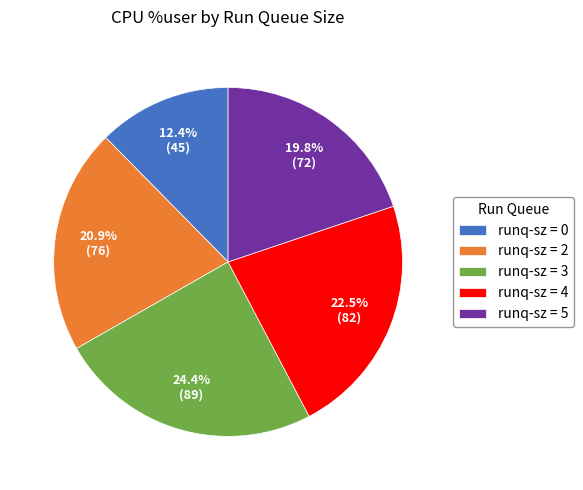

Is there a majority slice in this chart?

No